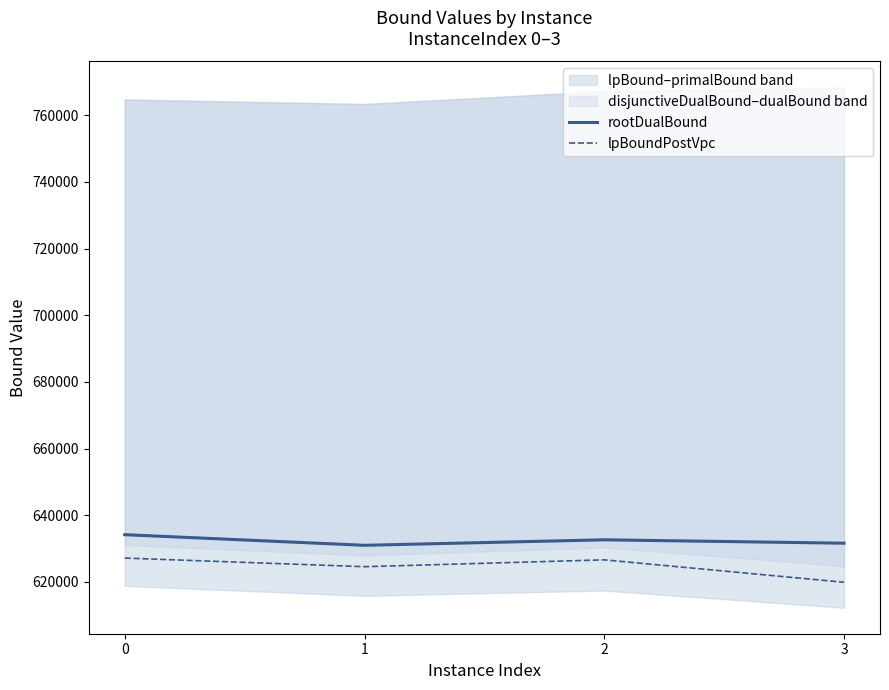

List the labels in order of rootDualBound value, smallest first.

1, 3, 2, 0